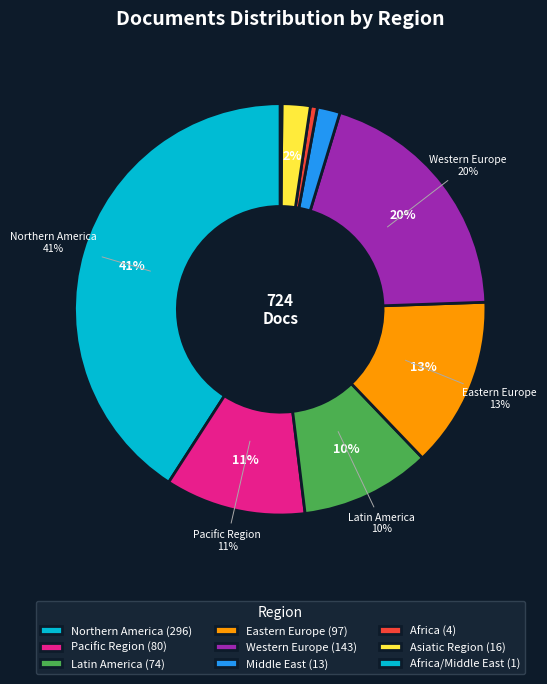

Does 26 represent more than half of the total?

No